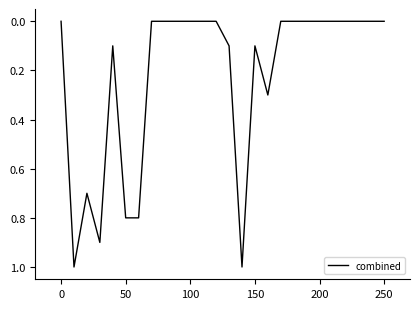

True or false: there are more than 1 points higher than both neighbors.

True